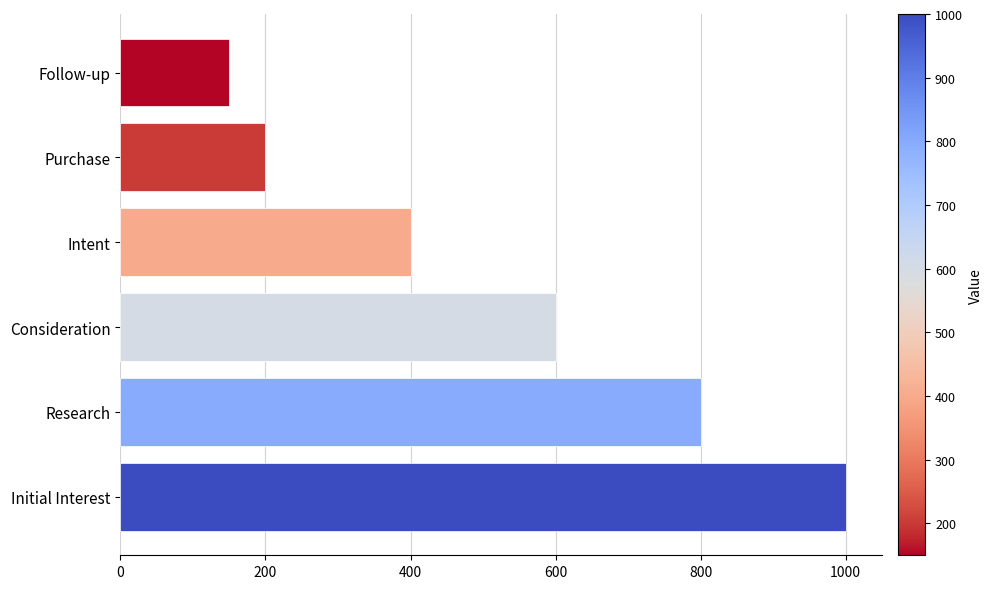

List the labels in order of value, smallest first.

Follow-up, Purchase, Intent, Consideration, Research, Initial Interest